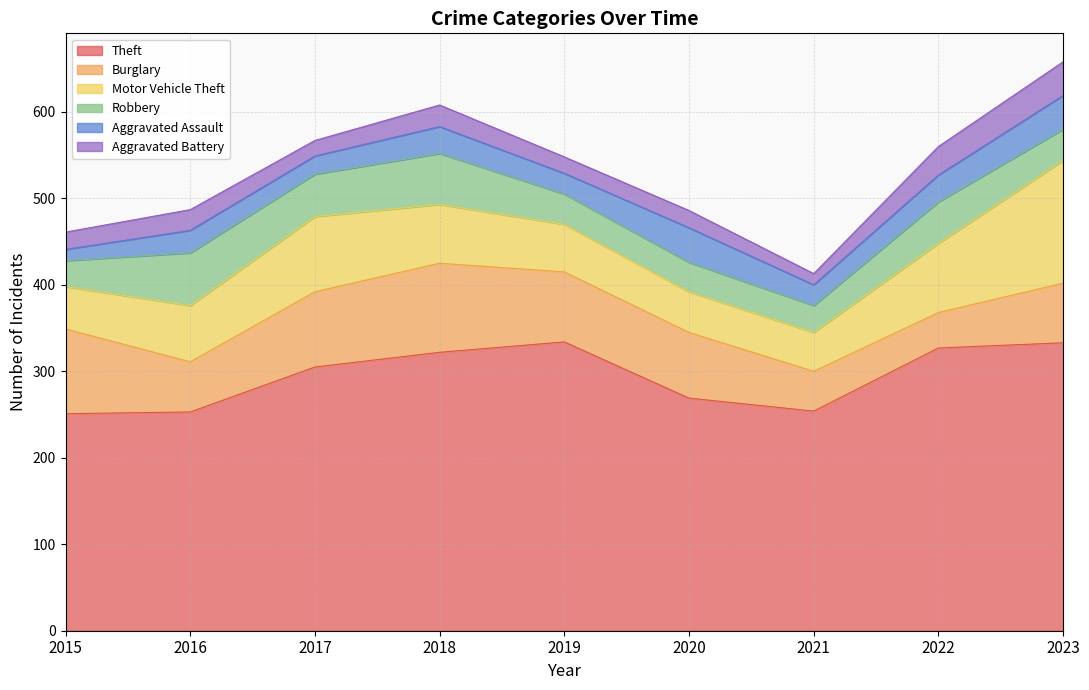

Which category has the highest value across all series?

2019